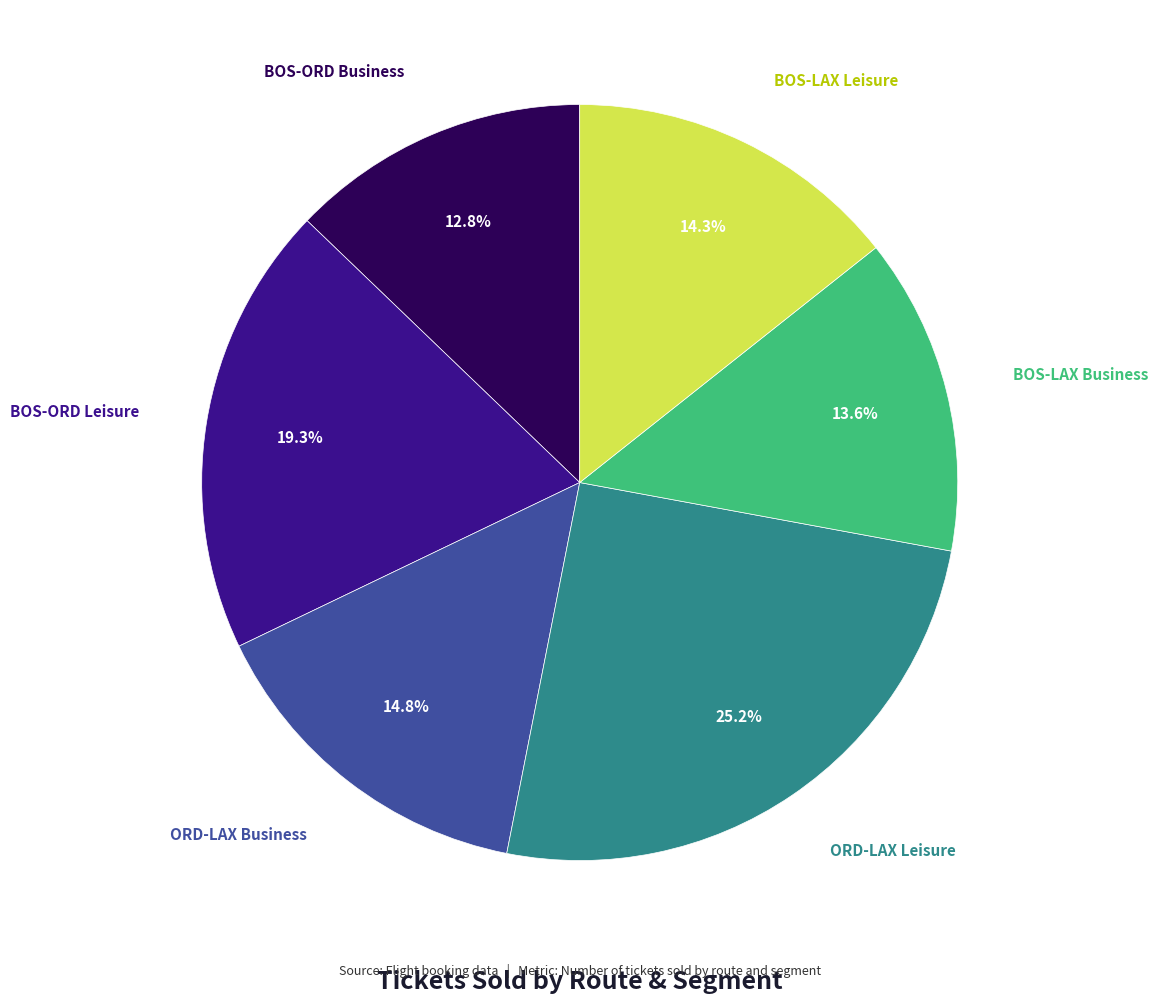

Is there a majority slice in this chart?

No